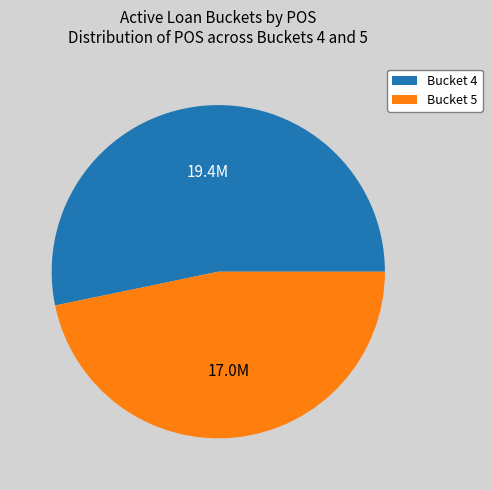

Rank the categories by value from highest to lowest.

Bucket 4, Bucket 5